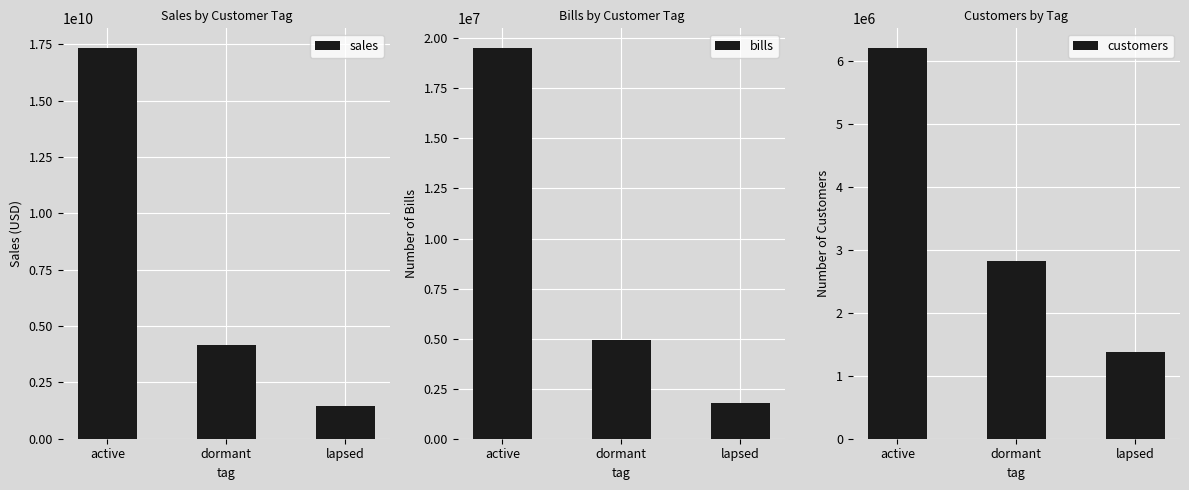

What value does the sales series have at dormant?

4146710577.5